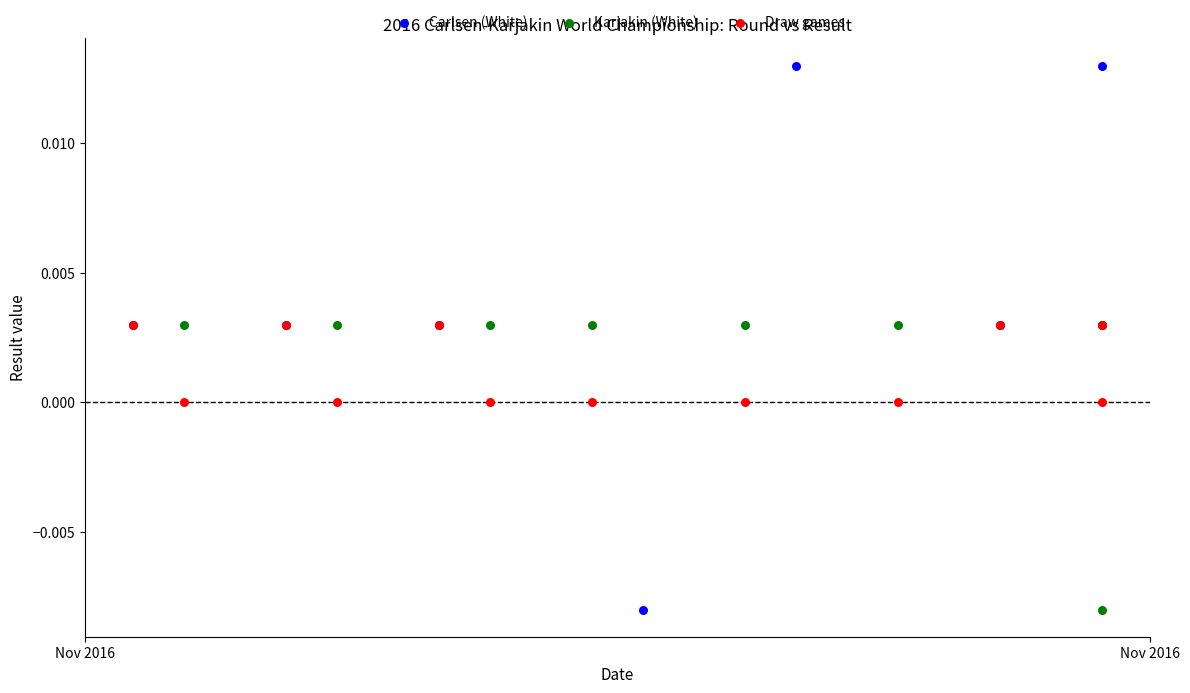

Which series reaches the maximum Y coordinate?

Carlsen (White)